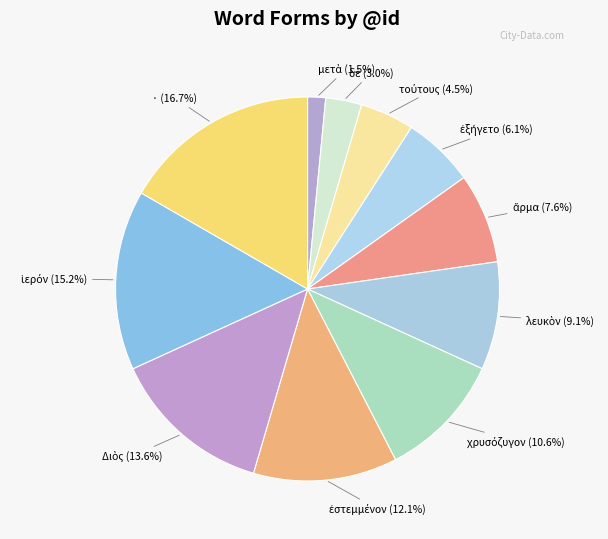

Count the number of slices in the pie.

11